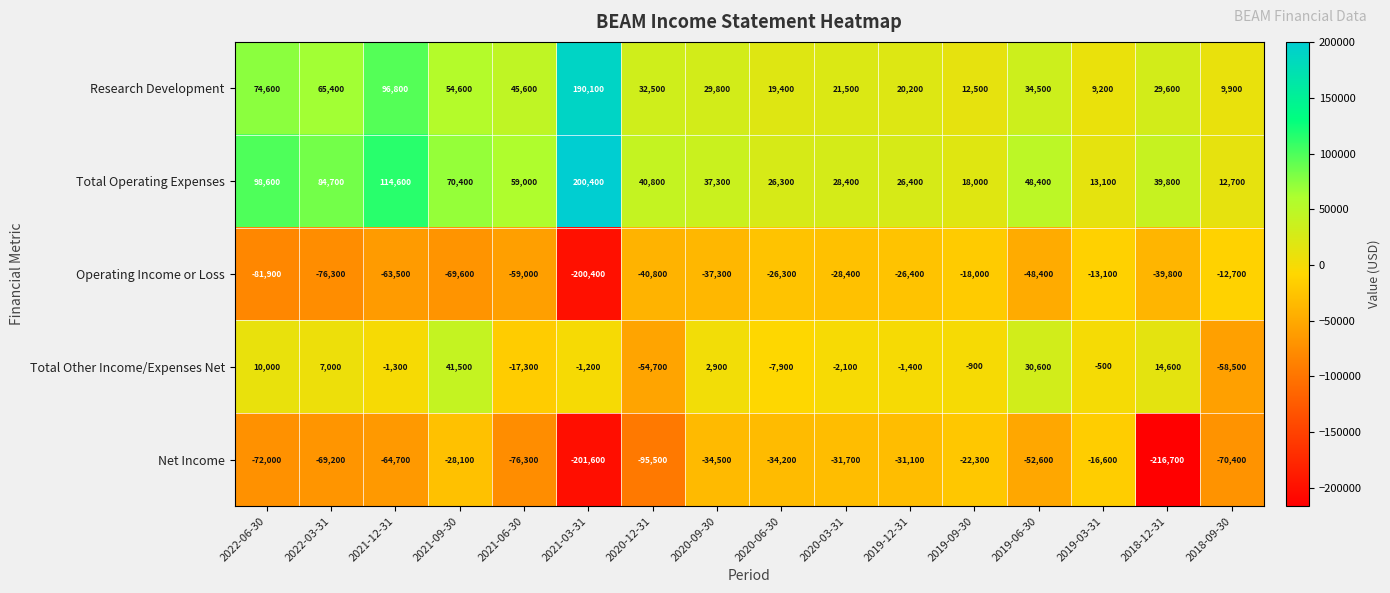

Rank the series at 2020-03-31 from lowest to highest value.

Net Income, Operating Income or Loss, Total Other Income/Expenses Net, Research Development, Total Operating Expenses